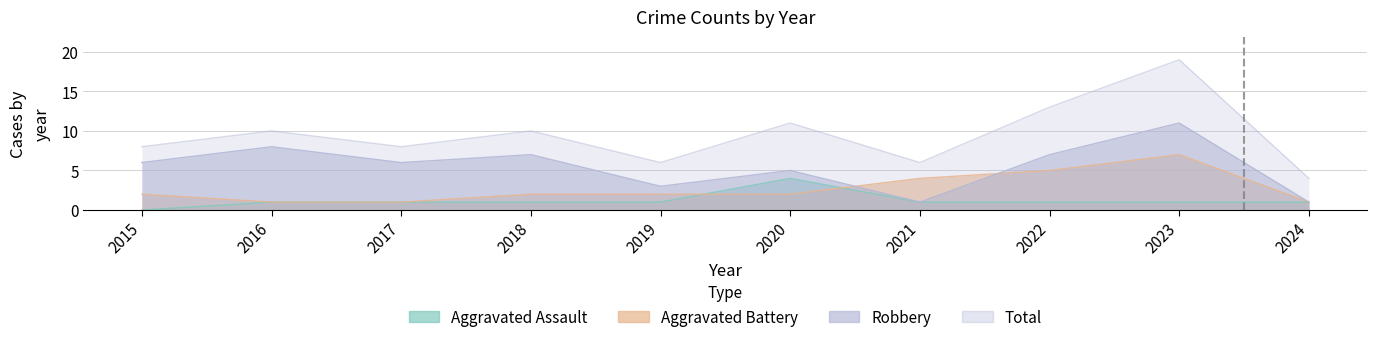

Between 2023 and 2018, which is larger?

2023